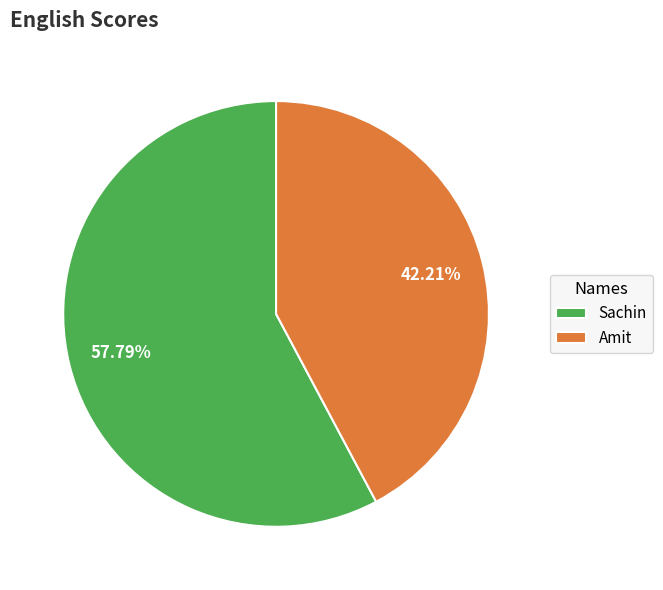

Is the sum of Amit and Sachin greater than half?

Yes